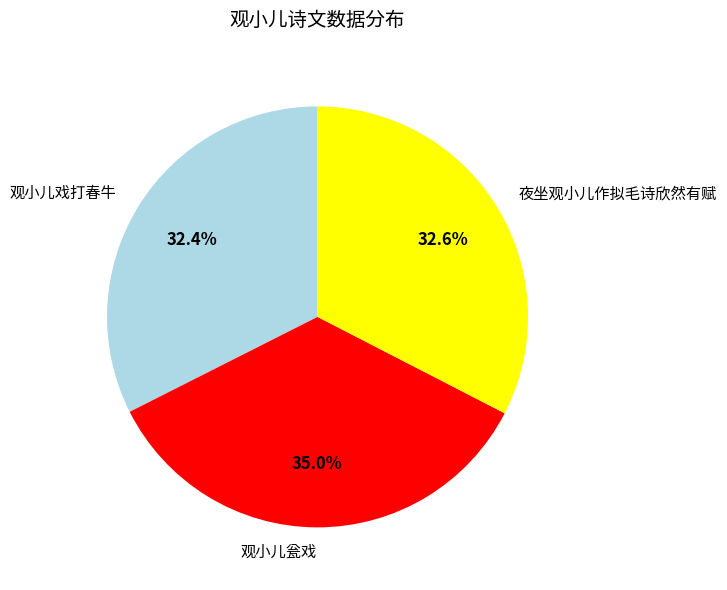

Which slice is the largest?

观小儿瓮戏